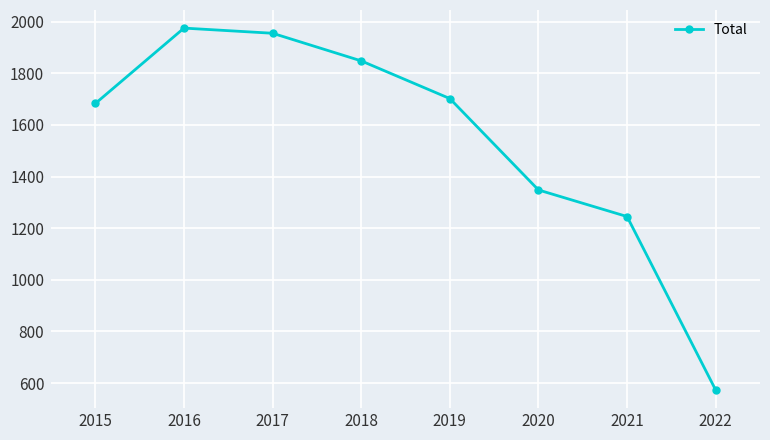

Rank the categories by value from lowest to highest.

2022, 2021, 2020, 2015, 2019, 2018, 2017, 2016